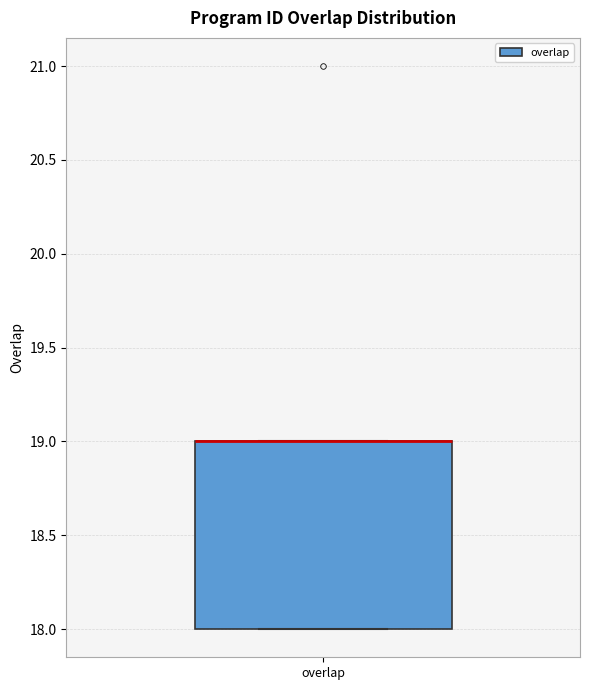

Read this box plot against the y-axis: the position of the median line, the range covered by the box, and the ends of both whiskers. The values are not printed on the chart, so give them approximately, as read against the axis.

median 19 (drawn on the box's upper edge), box 18 to 19, whiskers 18 to 19